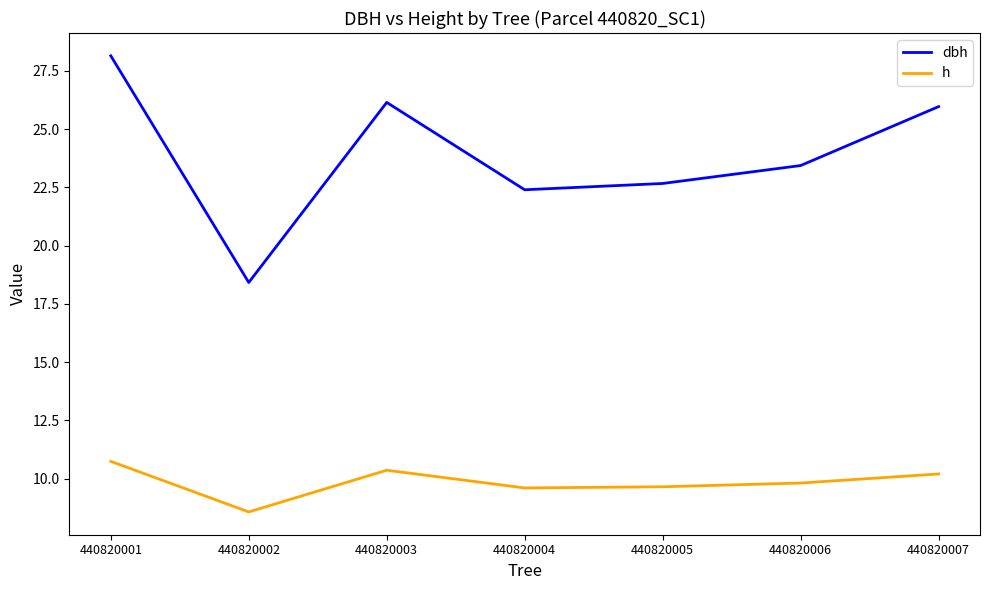

True or false: dbh has more than 0 points higher than both neighbors.

True